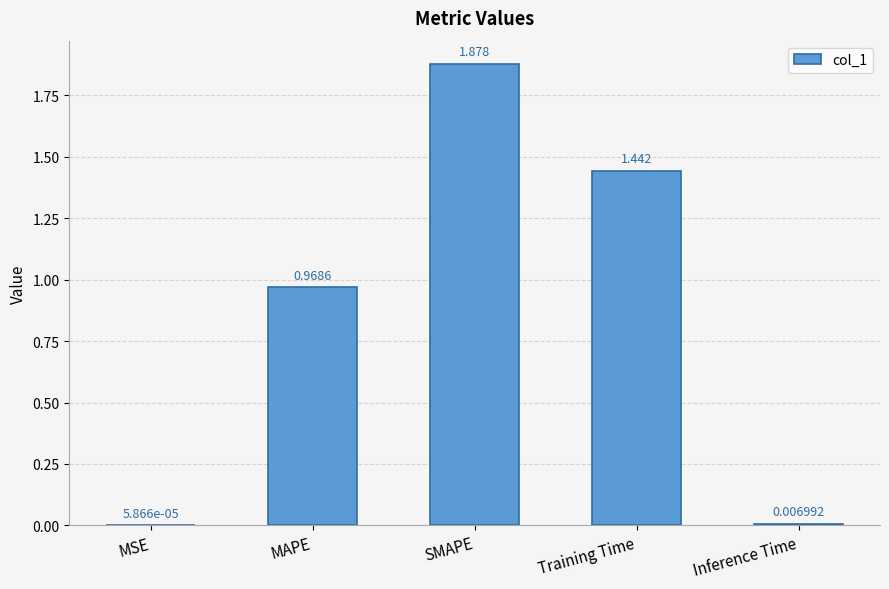

Where is the data nearest to the value 0?

MSE